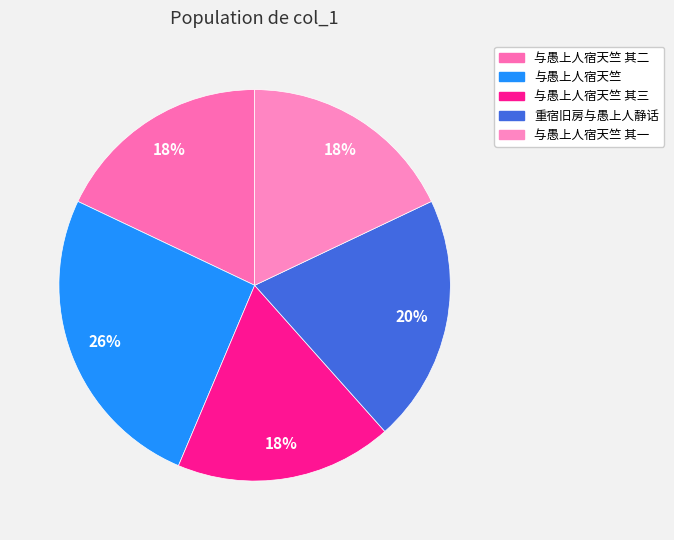

Does 重宿旧房与愚上人静话 account for over 50% of the chart?

No